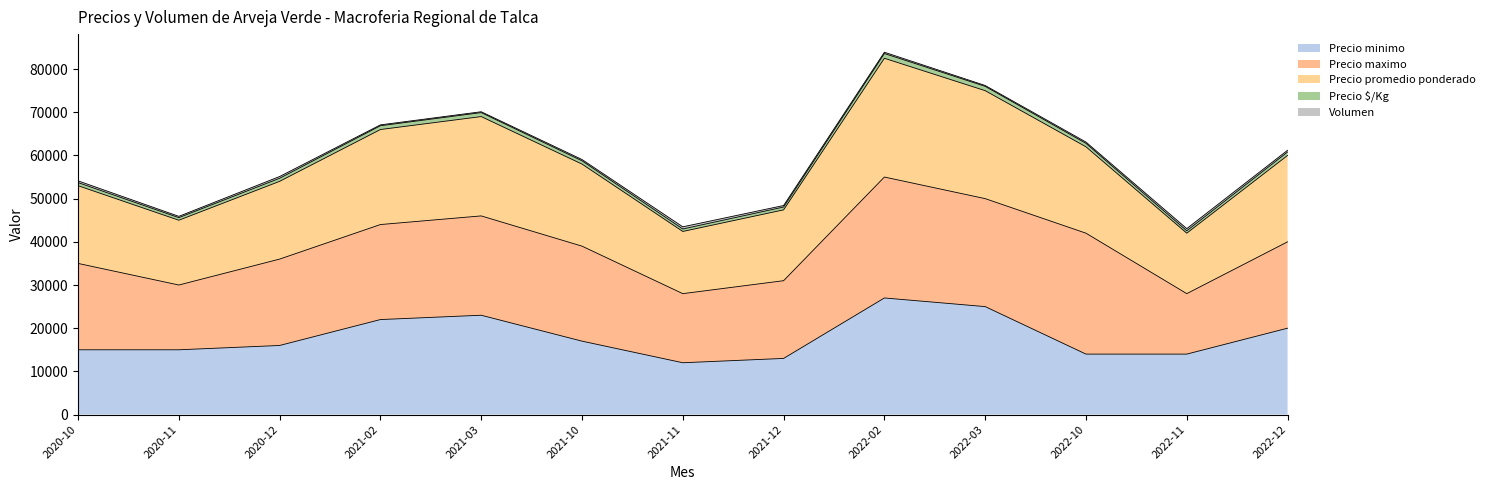

Where does the Precio minimo series first go above 16000?

2021-02